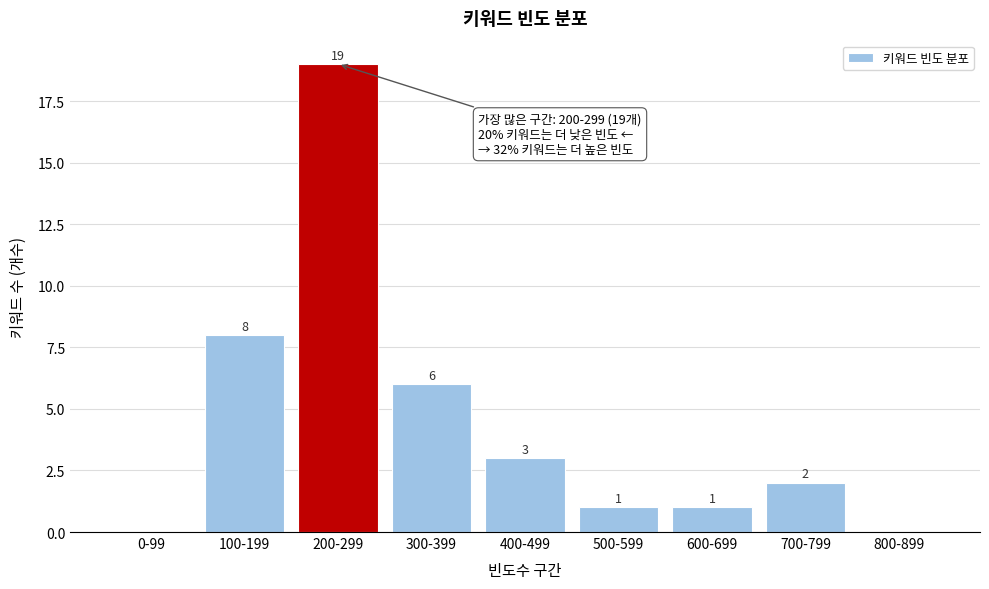

Reading left to right, what are all the values shown in this chart?

0-99=0	100-199=8	200-299=19	300-399=6	400-499=3	500-599=1	600-699=1	700-799=2	800-899=0